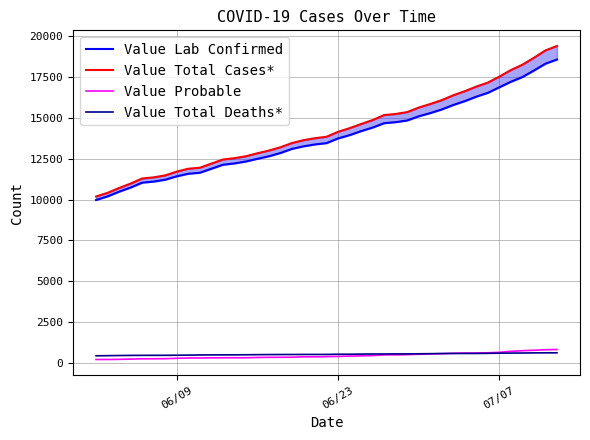

Is the value of Value Total Deaths* at 34 greater than the value of Value Probable at 4?

Yes